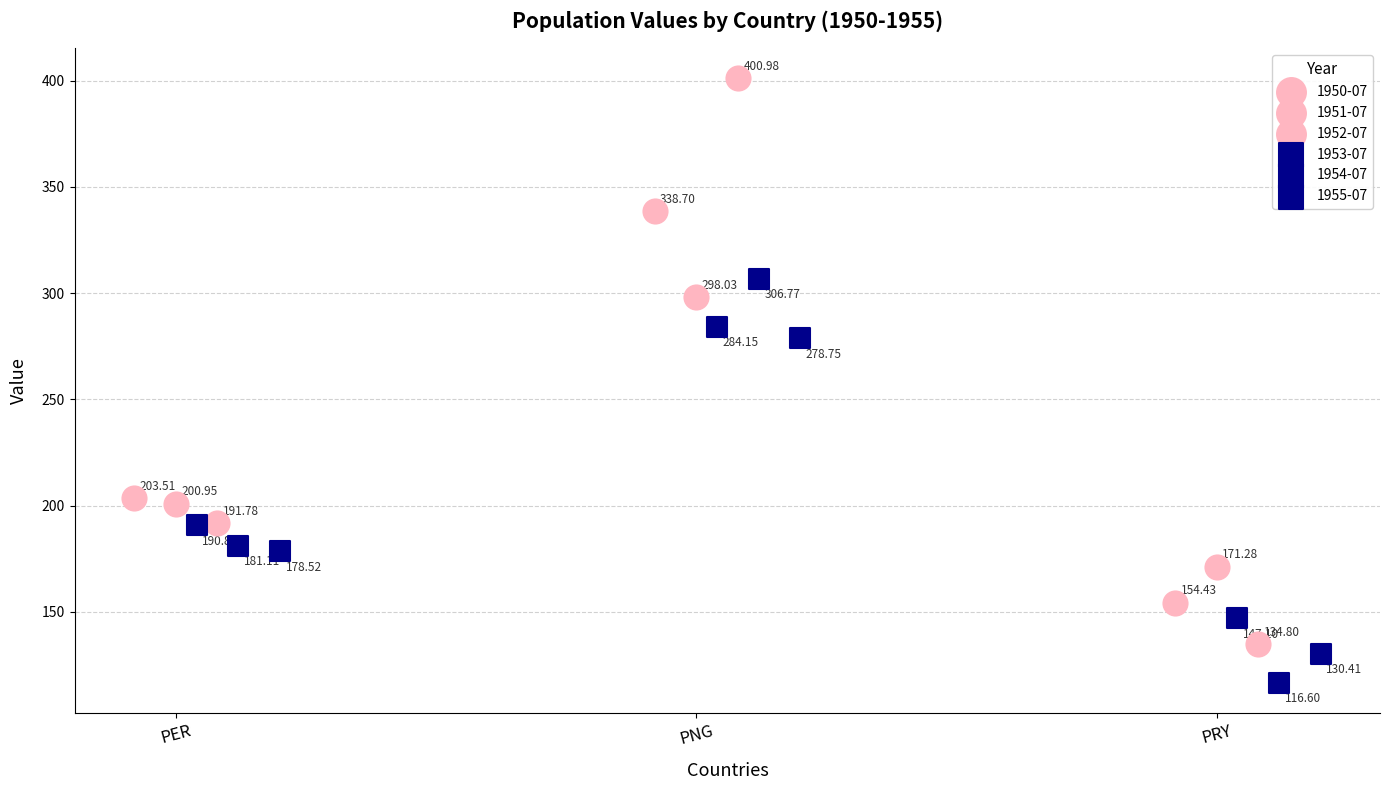

Which series reaches the minimum Y coordinate?

1954-07